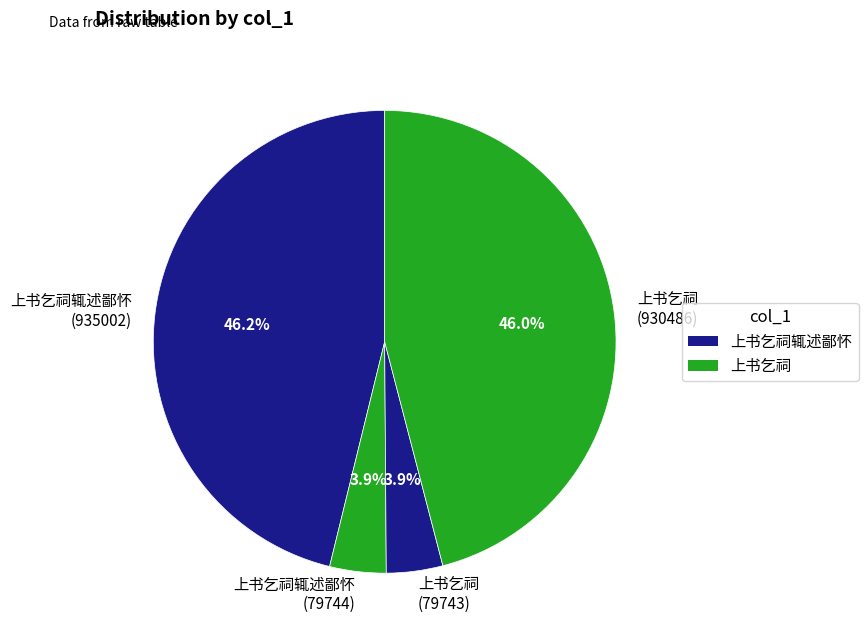

What percentage do 上书乞祠 (79743) and 上书乞祠辄述鄙怀 (935002) together represent?

50.1%